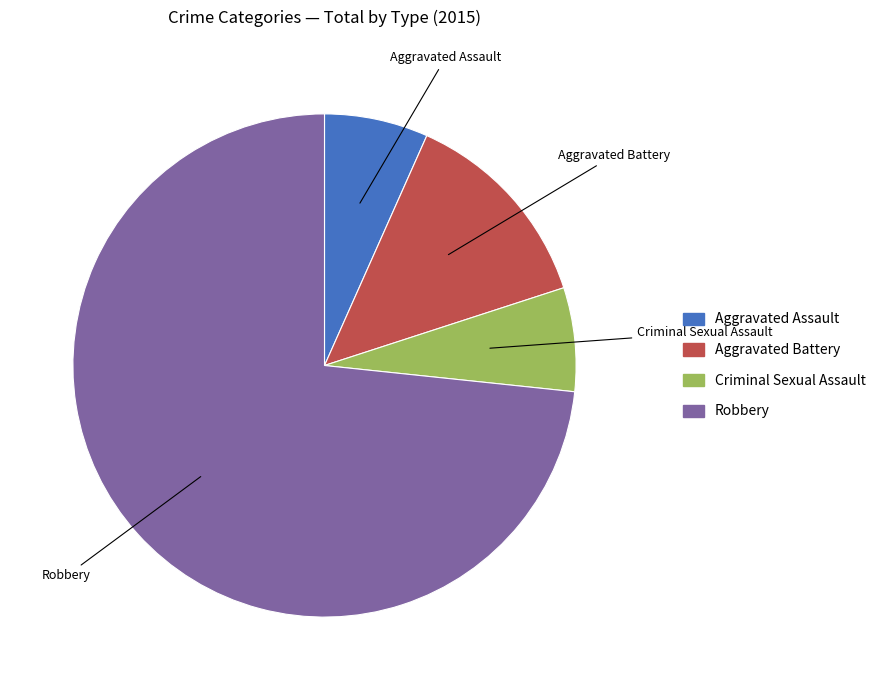

Between Robbery and Aggravated Battery, which is larger?

Robbery